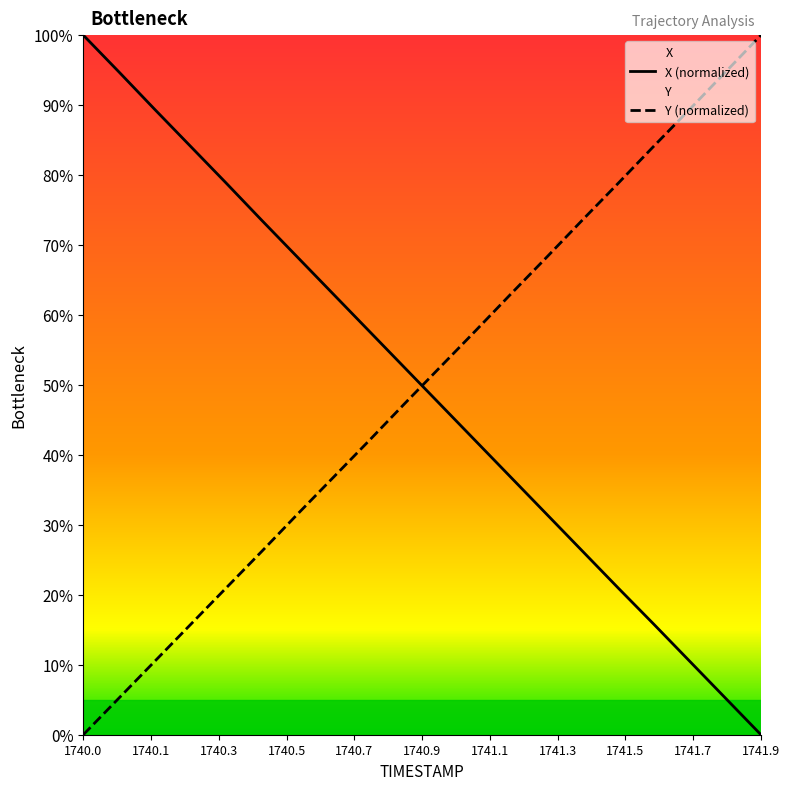

True or false: Y (normalized) and X (normalized) cross at least once.

True